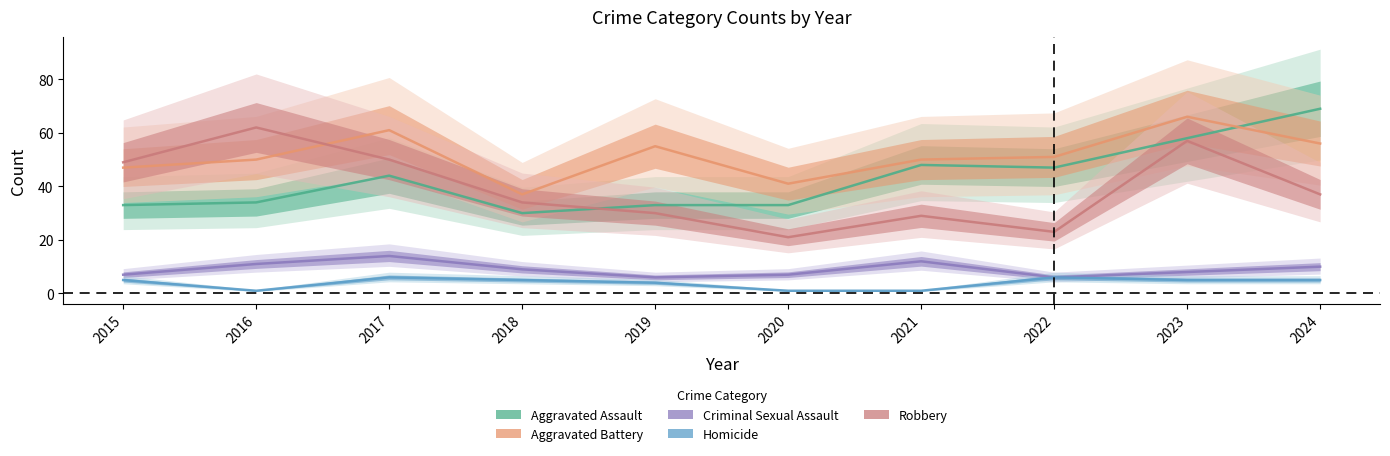

The value of Homicide at 2019 is 6. True or false?

False